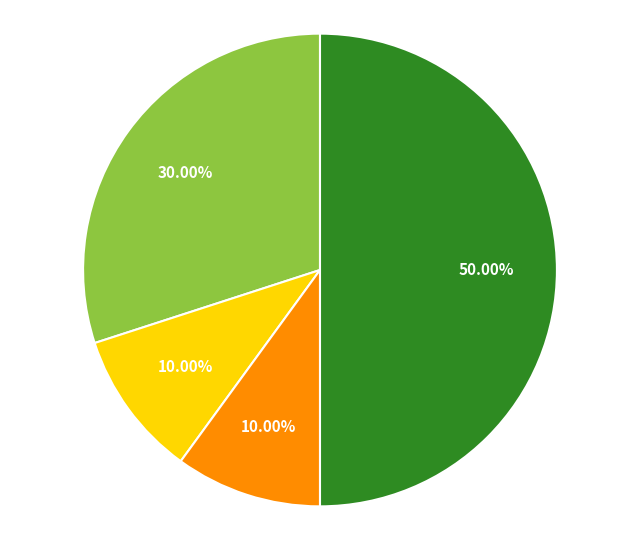

What is the smallest slice in the pie chart?

Criminal Sexual Assault